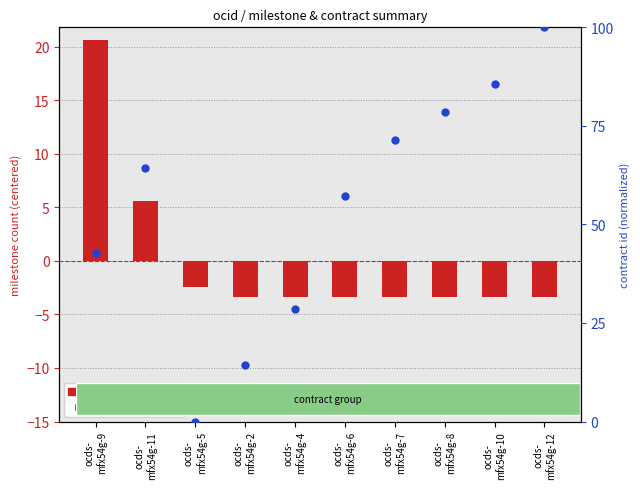

Which series has the widest spread of Y values?

contract id (normalized)